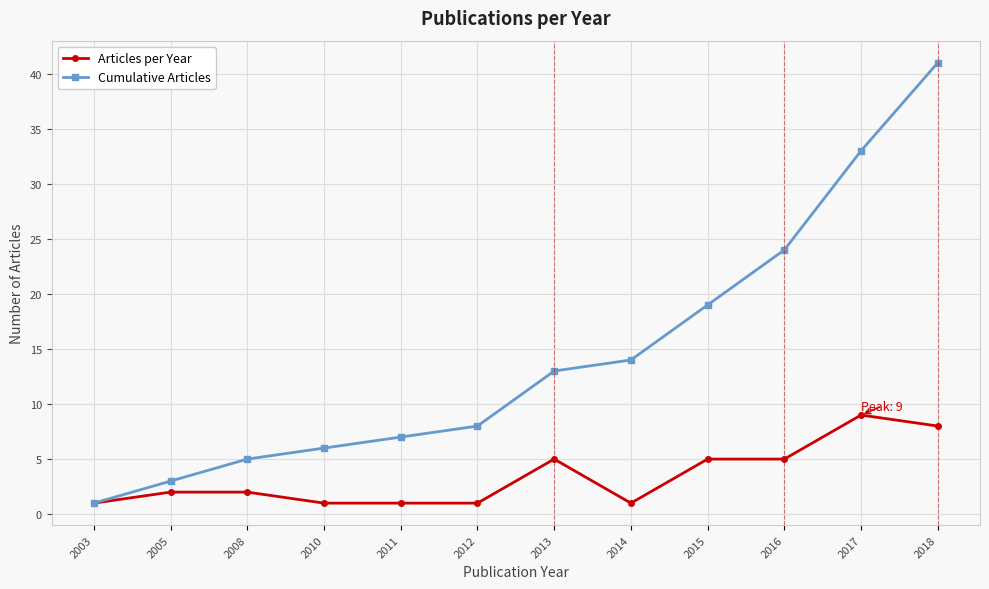

What is the approximate value of Articles per Year at 2013?

5